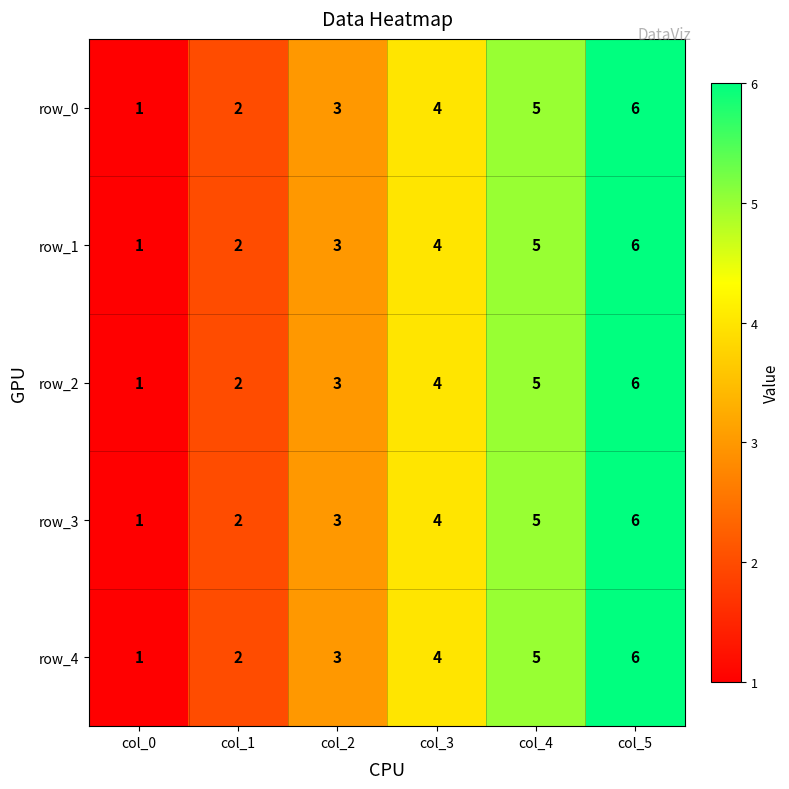

Count the number of categories in the chart.

6